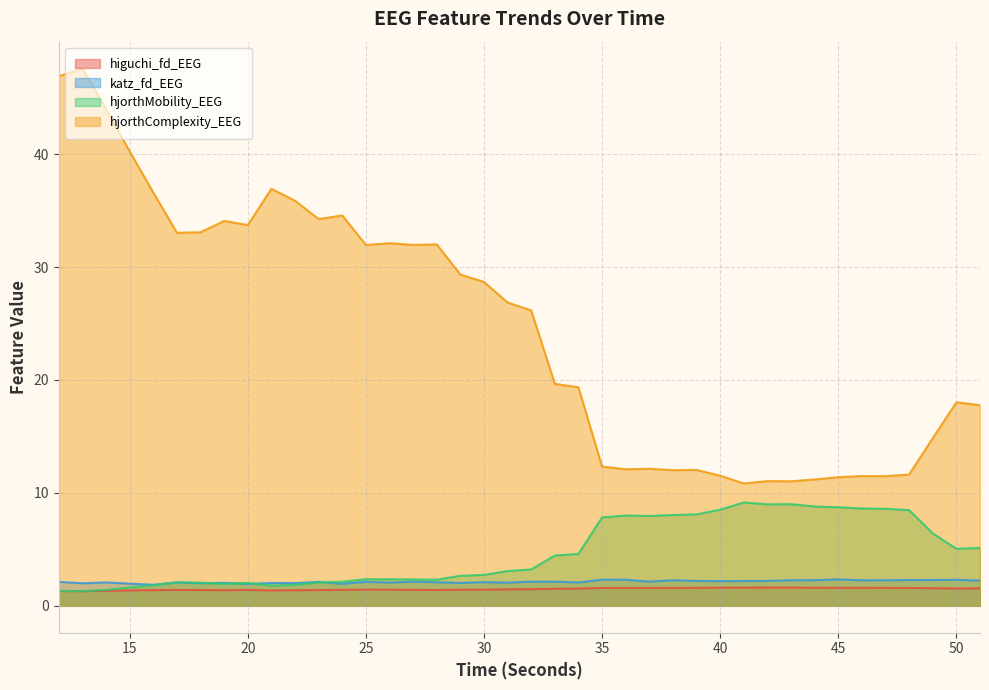

Is it true that katz_fd_EEG equals 2.3 at 49?

True